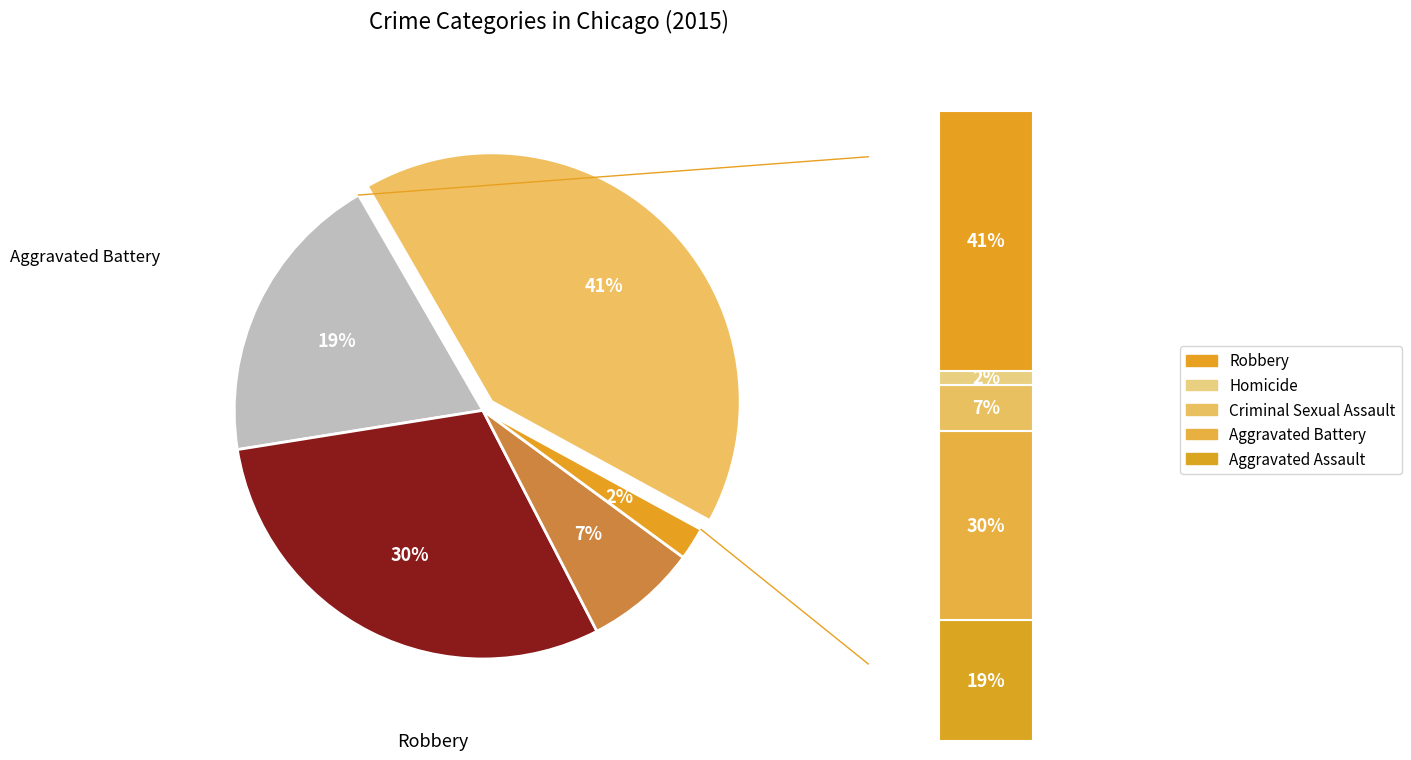

What percentage is the Robbery slice, to the nearest percent?

41%